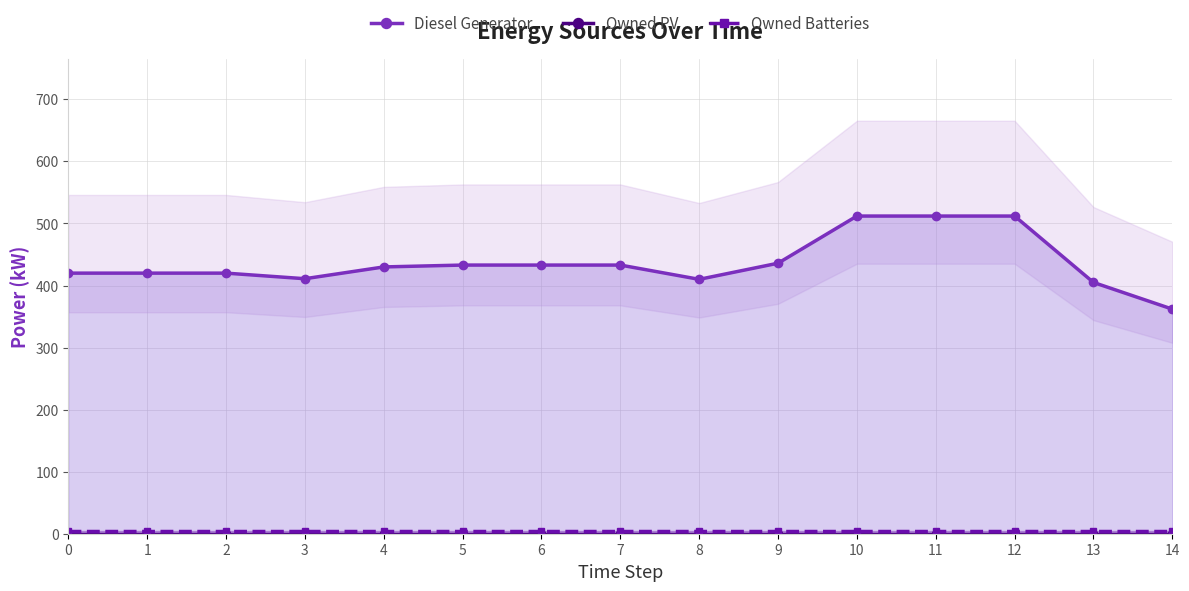

Which series has the largest range (max minus min)?

Diesel Generator